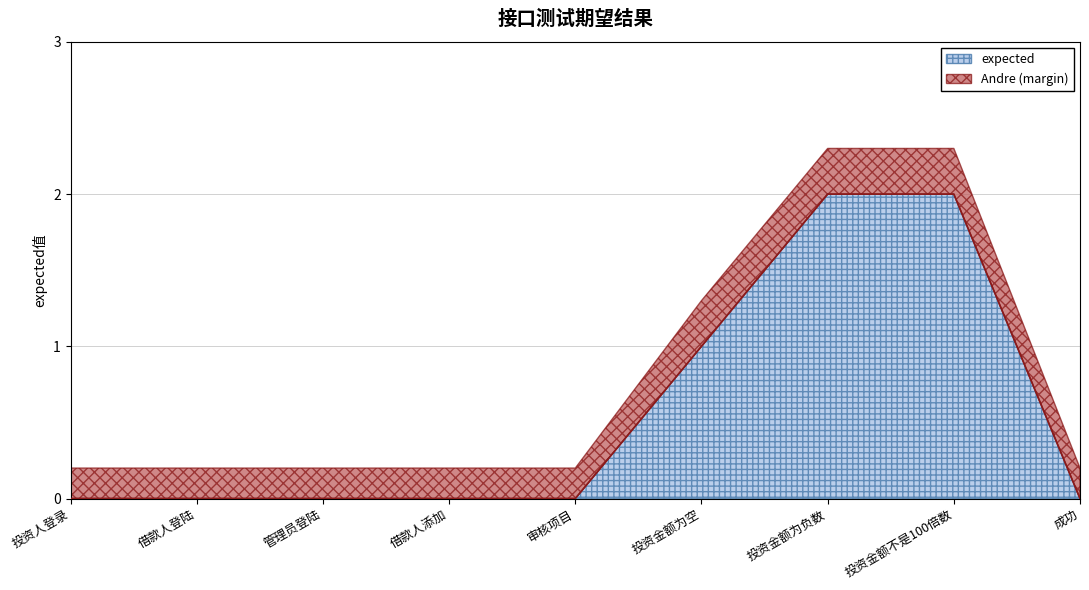

Reading left to right, transcribe all the data shown in this chart.

0	0	0	0	0	1	2	2	0